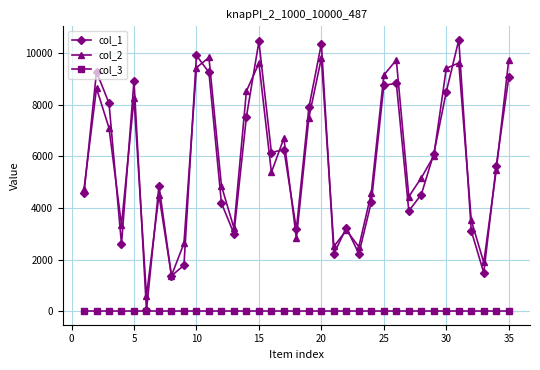

Which series has the widest spread of values?

col_1